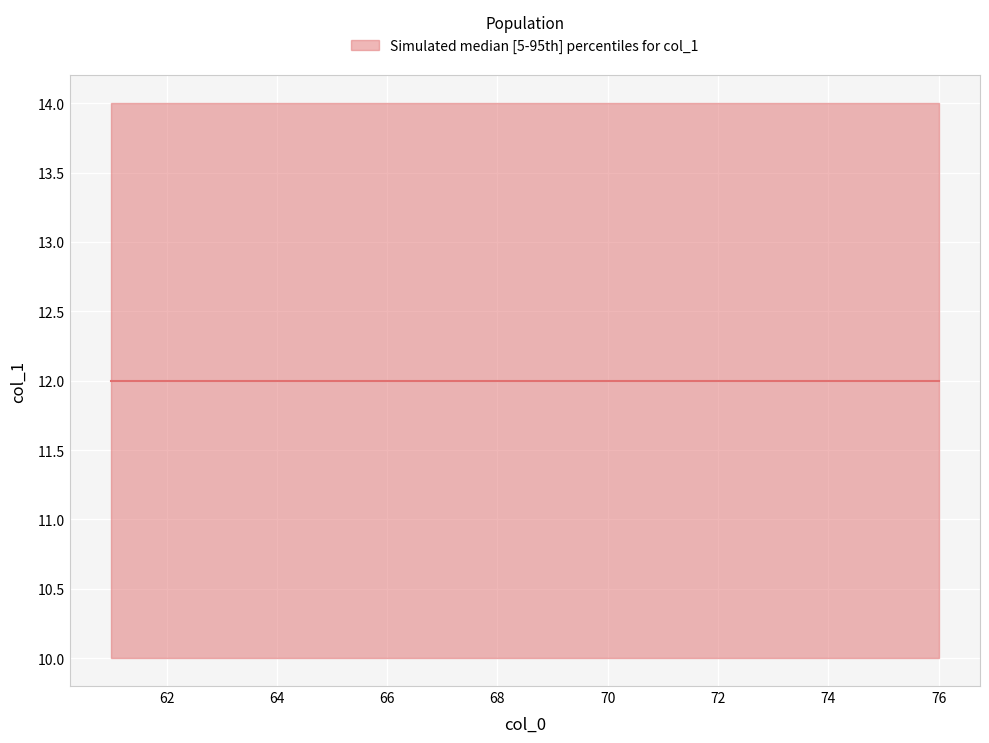

Is it true that y_min equals 10 at 64?

True